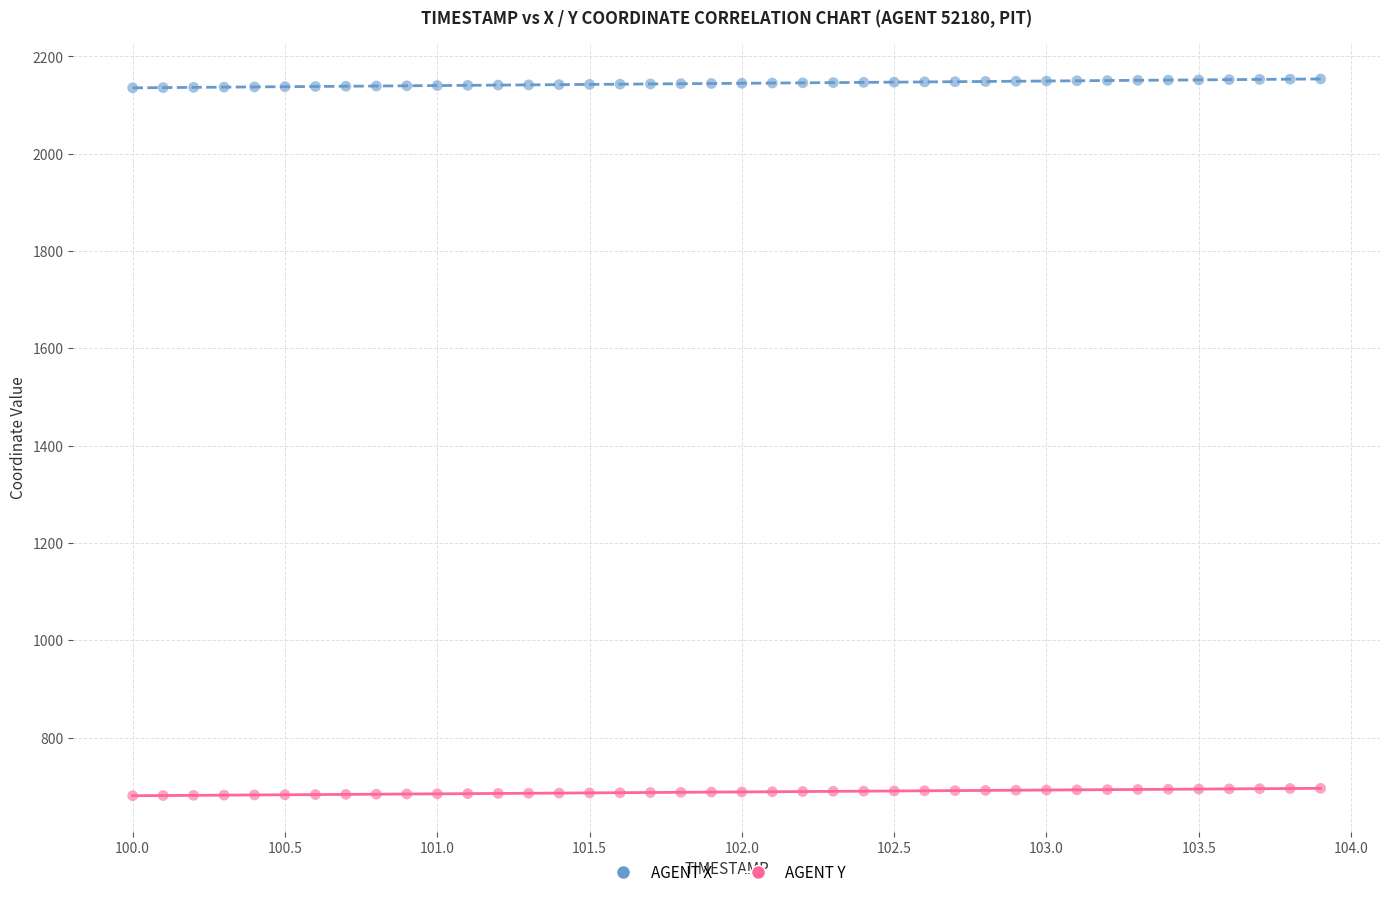

Across all data points, what is the range of Y values (max minus min)?

1473.0